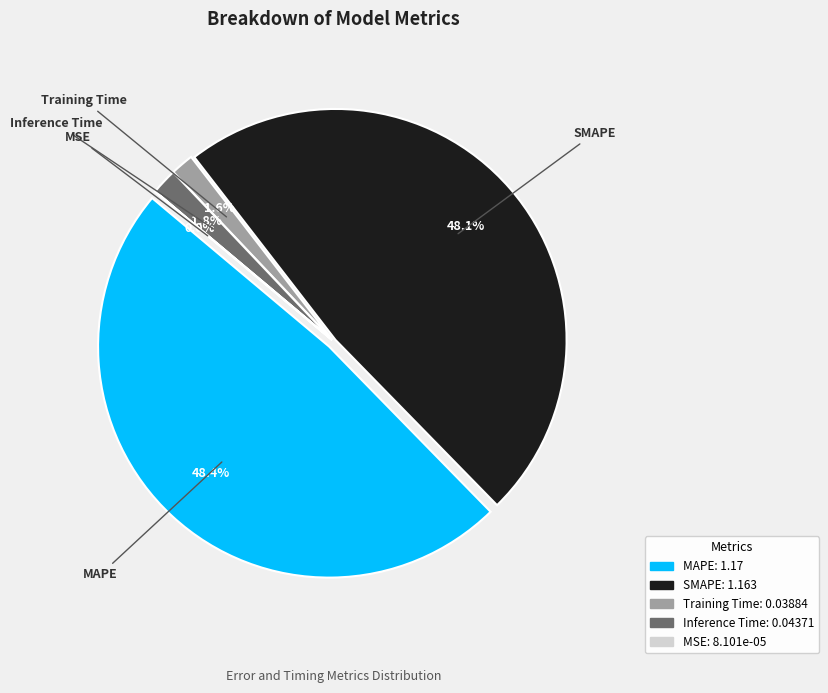

To the nearest percent, what is the average slice percentage?

20%